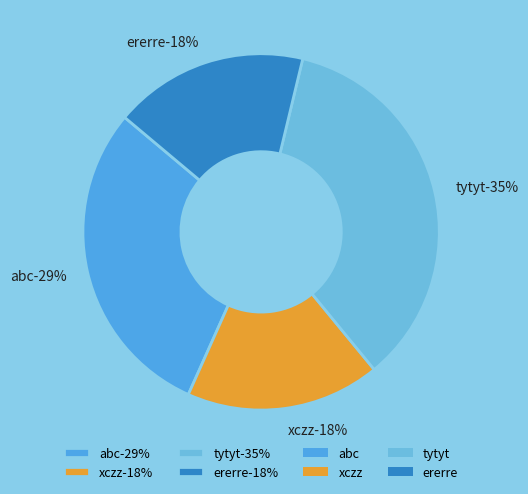

Which slice is the smallest?

xczz